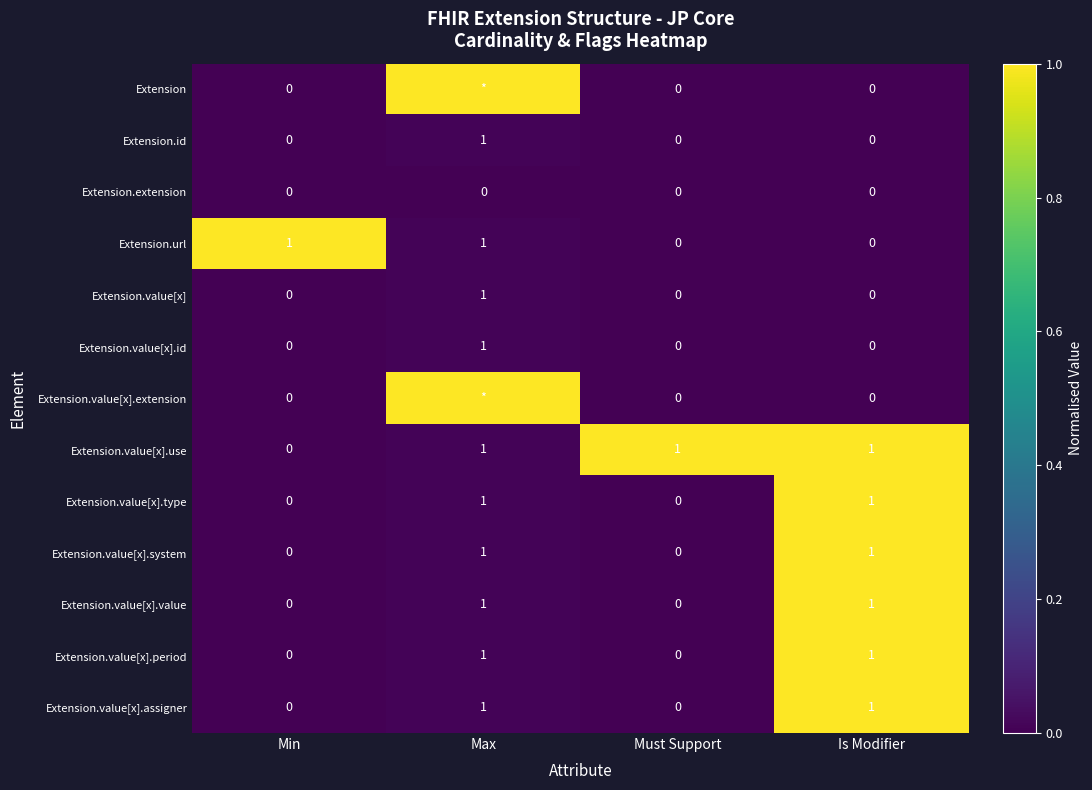

What is the maximum value shown in the chart?

1.0